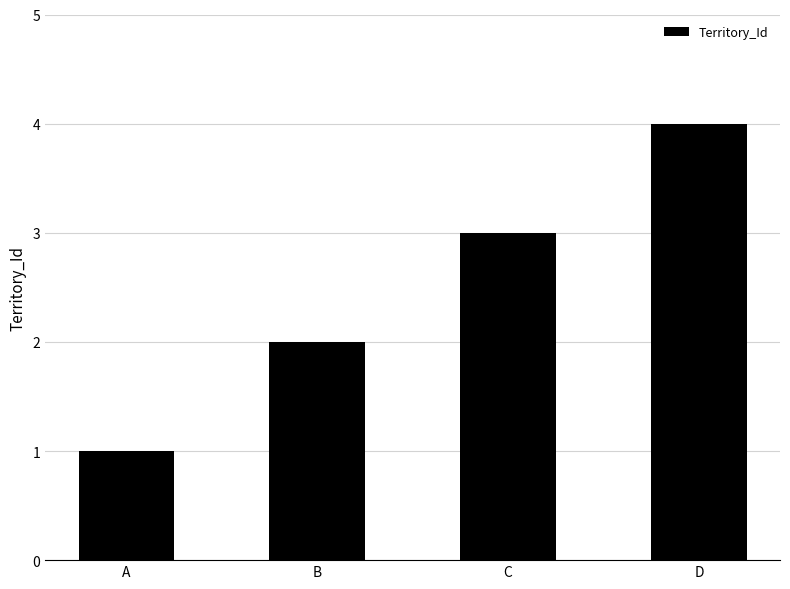

What is the sum of the values at C and A?

4